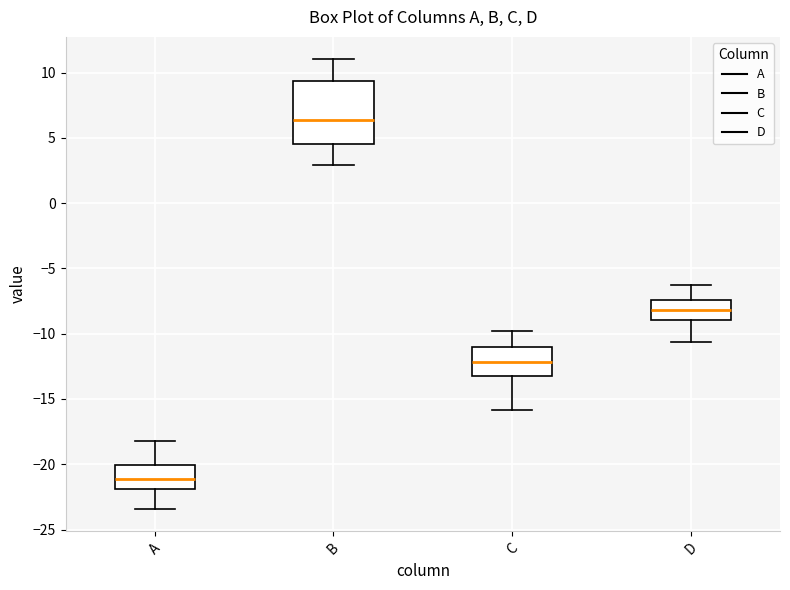

Reading left to right, read every box against the y-axis: the position of its median line, the range the box covers, and the ends of its whiskers. The values are not printed on the chart, so give them approximately, as read against the axis.

A: median -21.0, box -22.0 to -20.0, whiskers -23.5 to -18.0
B: median 6.5, box 4.5 to 9.5, whiskers 3.0 to 11.0
C: median -12.0, box -13.0 to -11.0, whiskers -16.0 to -10.0
D: median -8.0, box -9.0 to -7.5, whiskers -10.5 to -6.5